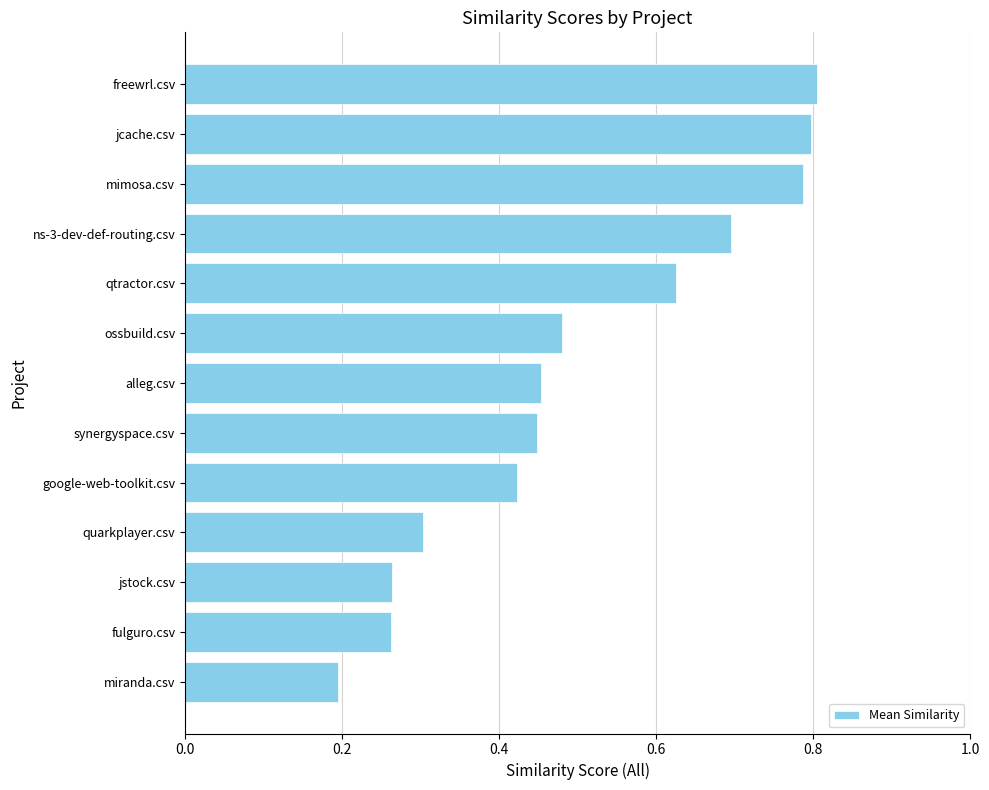

True or false: the data shows 0.7 at ns-3-dev-def-routing.csv.

True